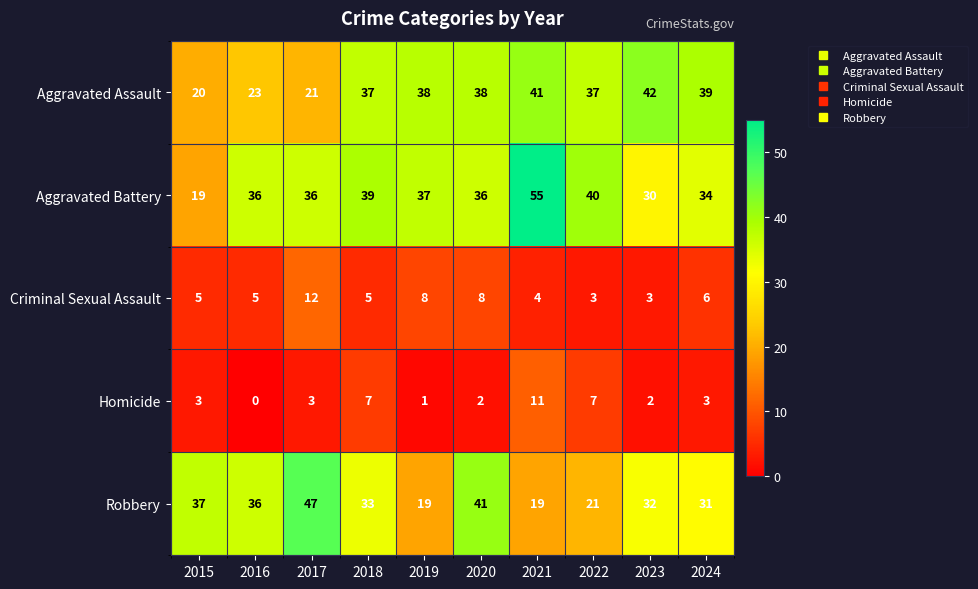

Which category has the highest value in the Criminal Sexual Assault series?

2017